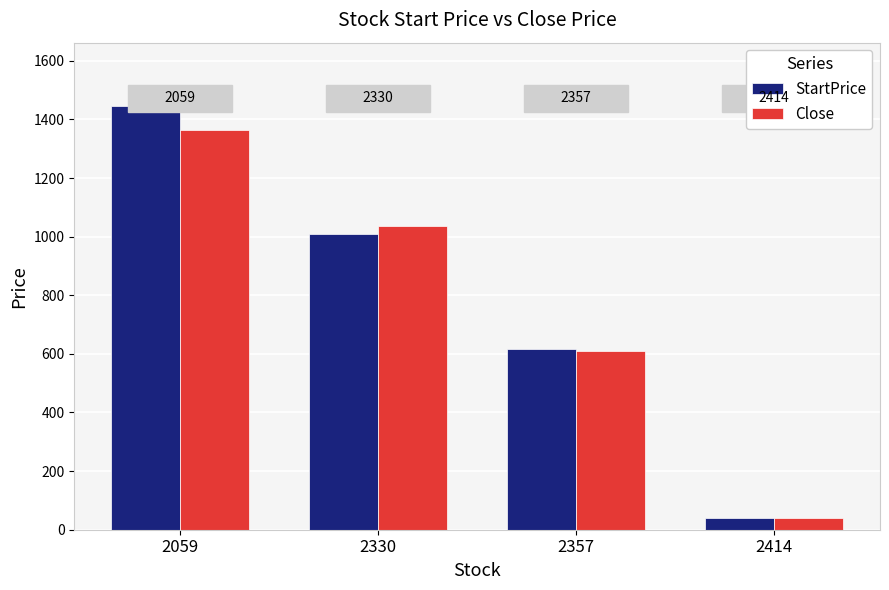

How many groups of bars are there?

4